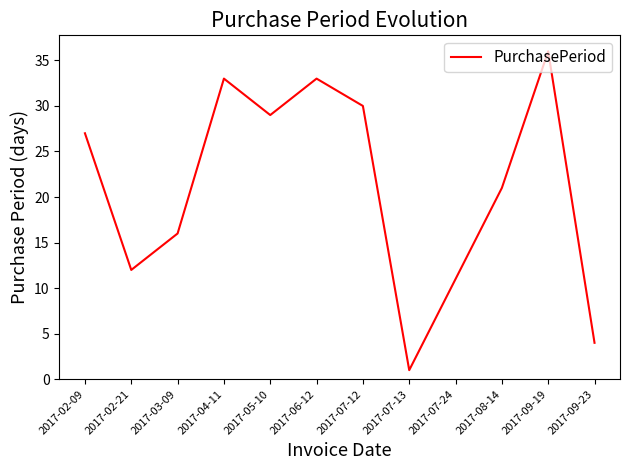

What is the difference between the second highest and second lowest values?

29